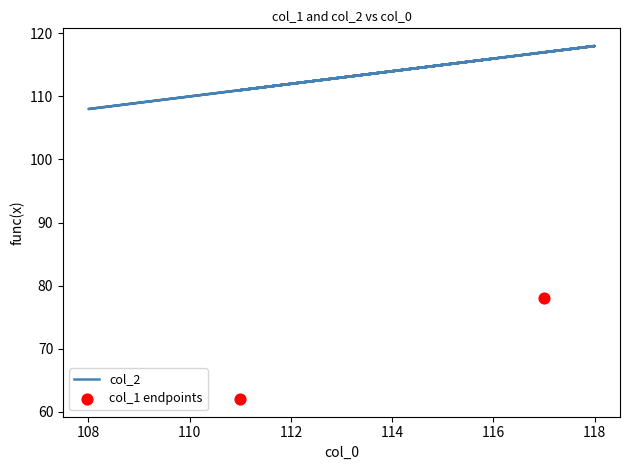

What is the change in value from 116 to 112?

-4